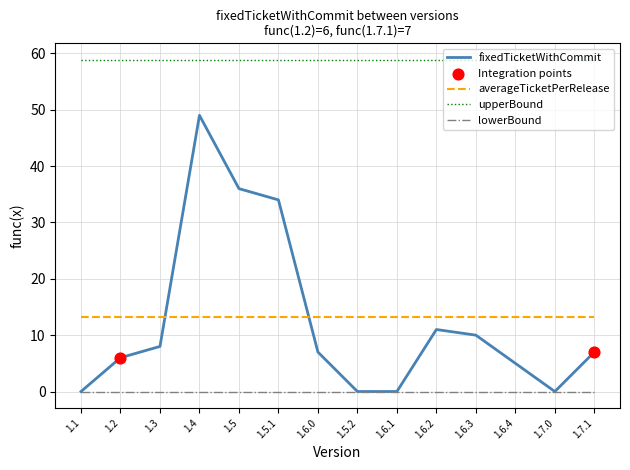

Rank the series by their maximum value, from highest to lowest.

upperBound, fixedTicketWithCommit, averageTicketPerRelease, lowerBound